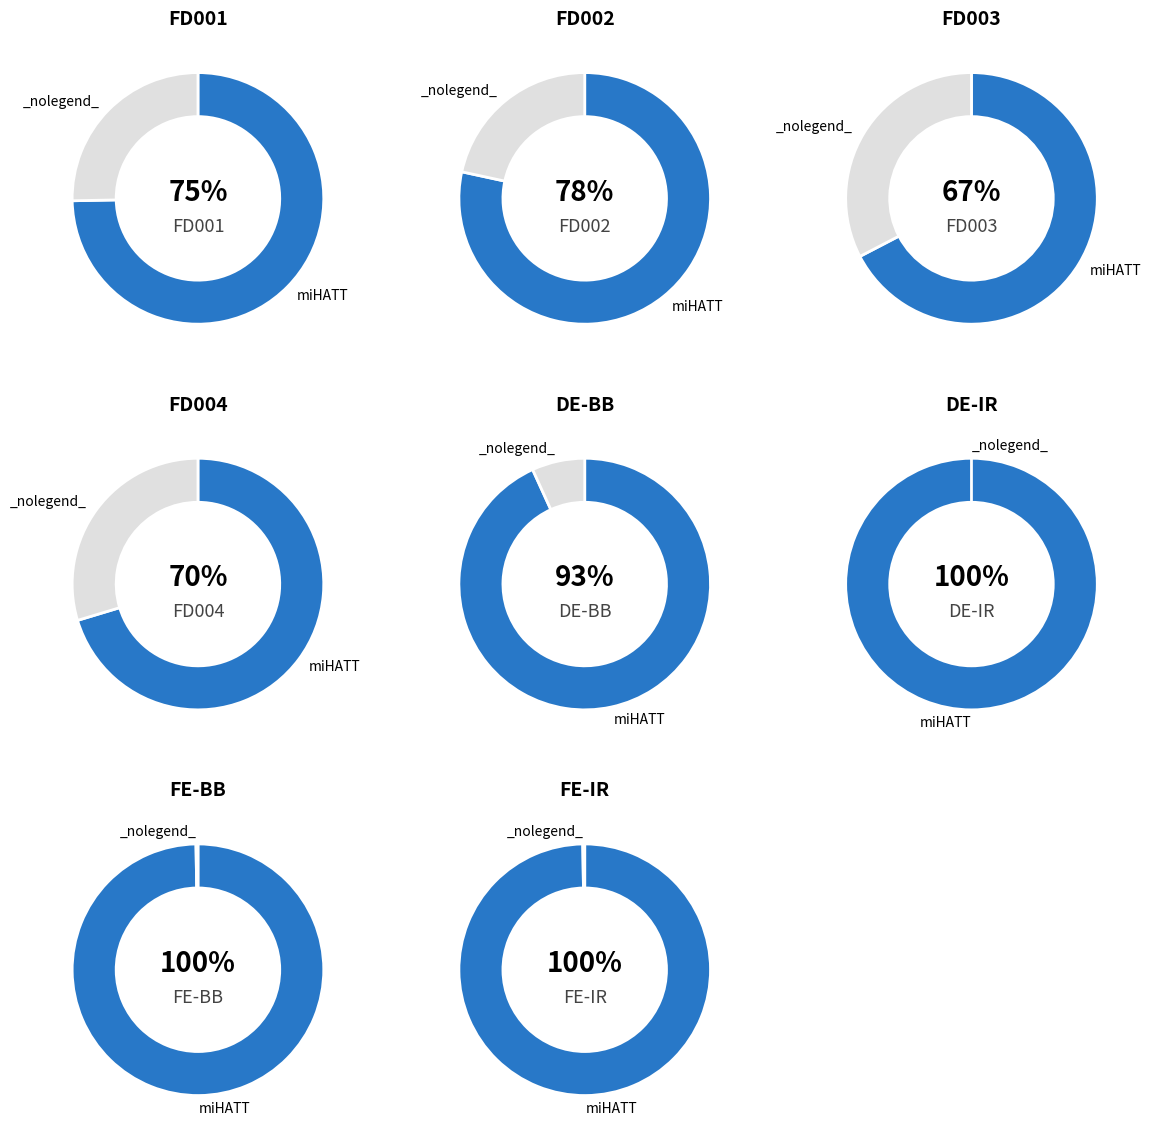

To the nearest percent, what percentage of the pie is FD002?

11%